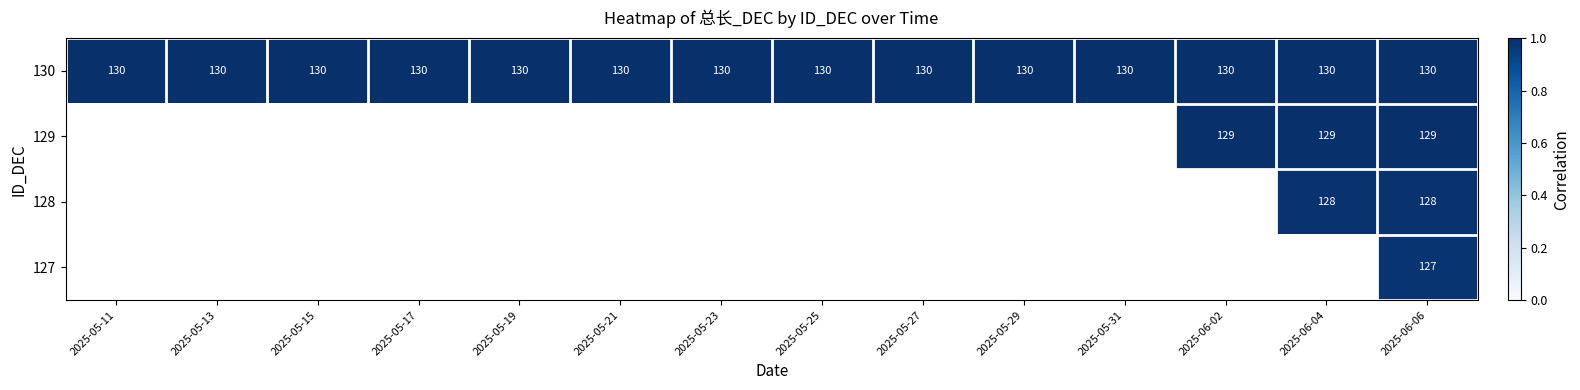

What value does the 130 series have at 2025-05-29?

130